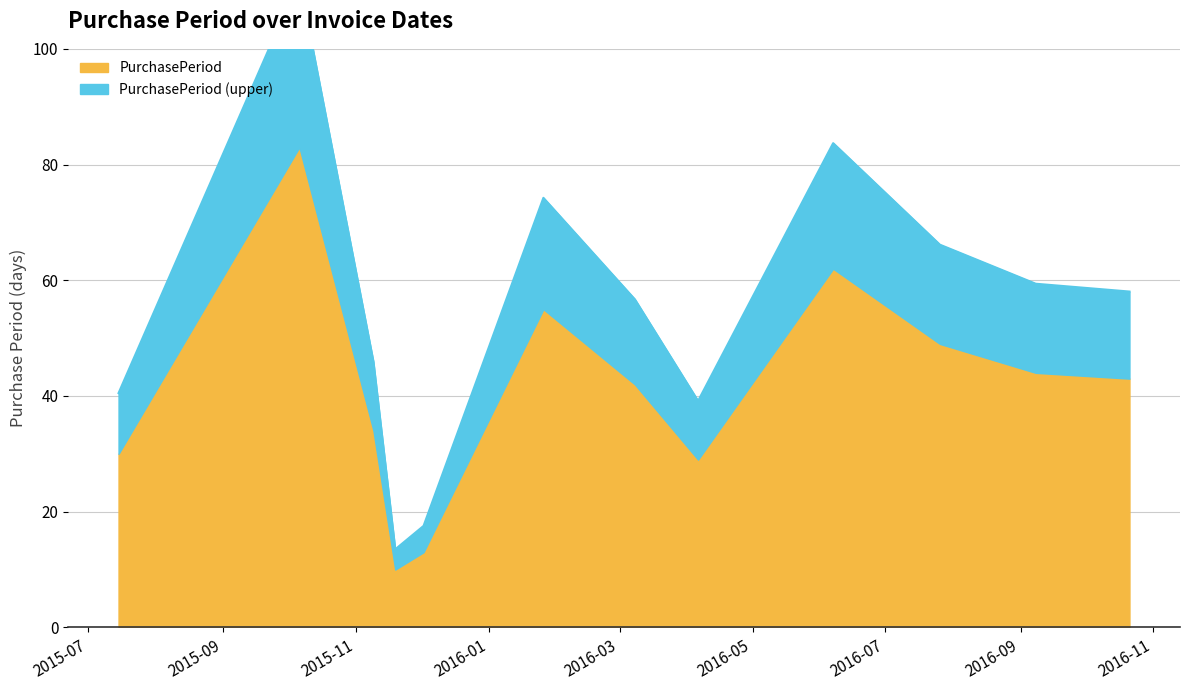

The value at 2016-03-08 is 96.9. True or false?

False